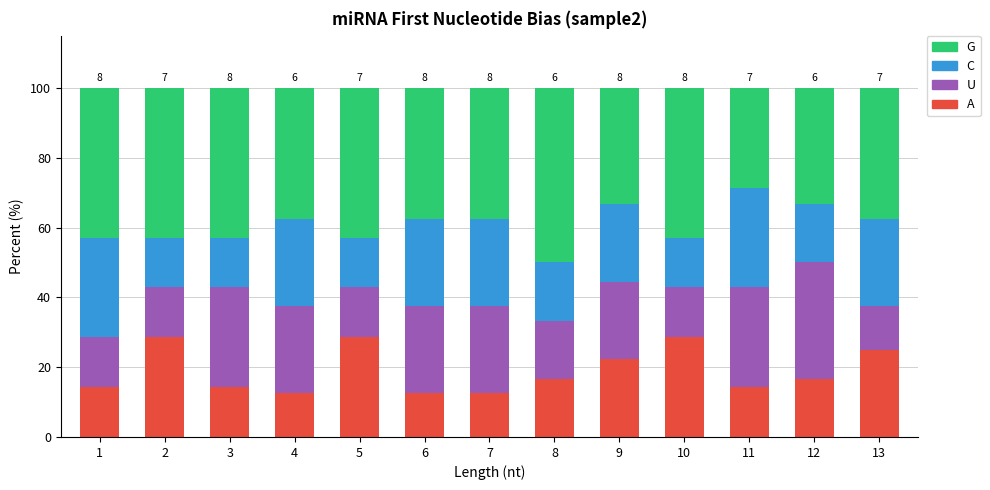

What is the value of the A bar at the 3rd from the left?

14.3